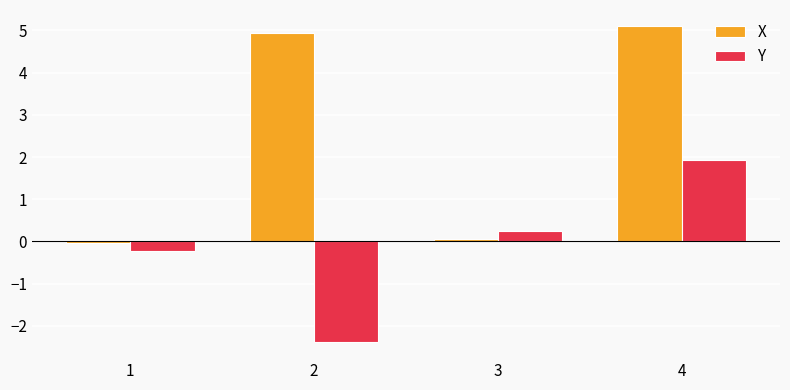

What is the difference between the second highest and minimum values in the X series?

5.0